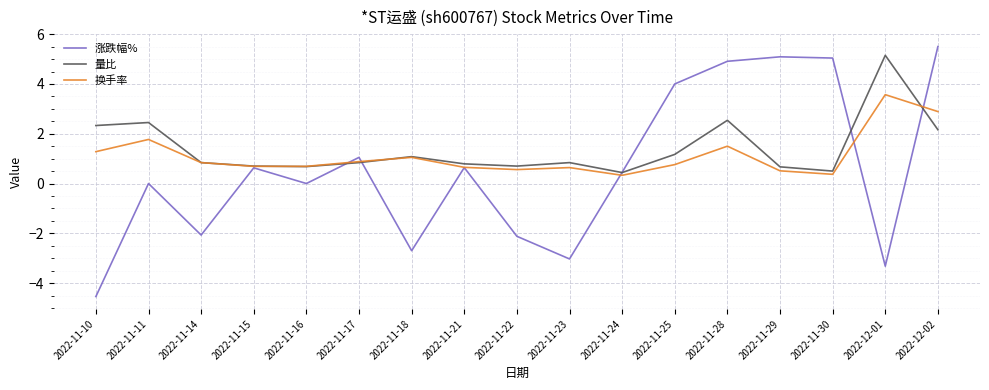

Which series changed the most between 2022-11-10 and 2022-11-11?

涨跌幅%